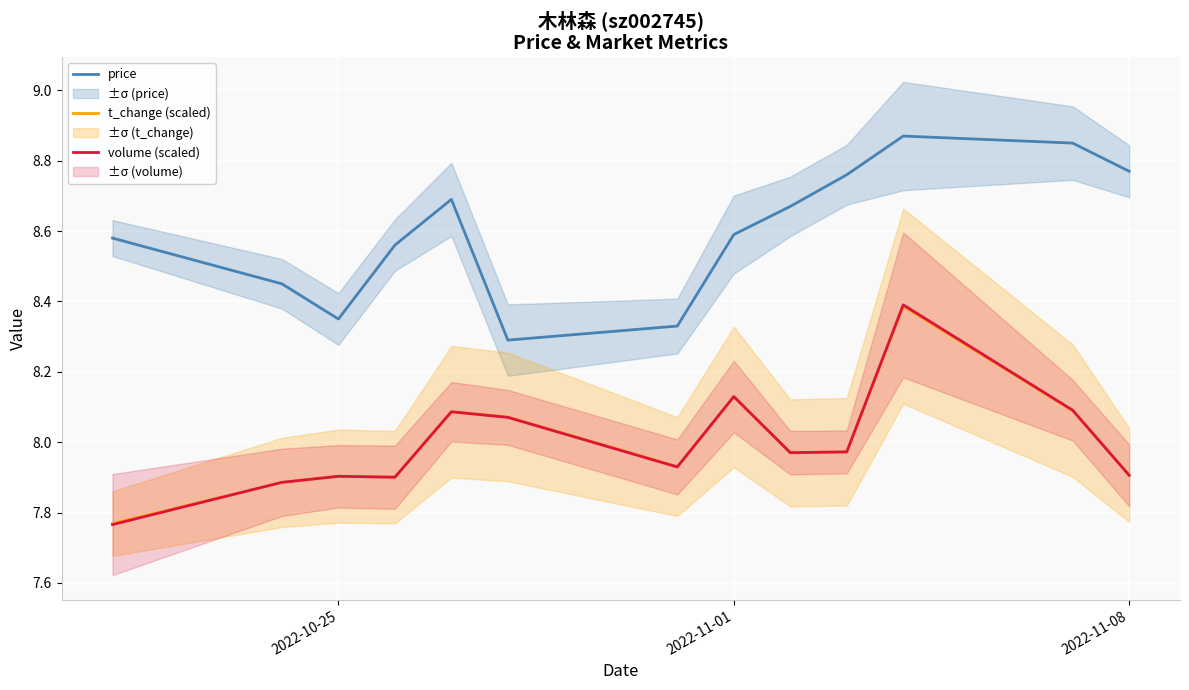

What are all the series names shown in the legend?

price, t_change (scaled), volume (scaled)